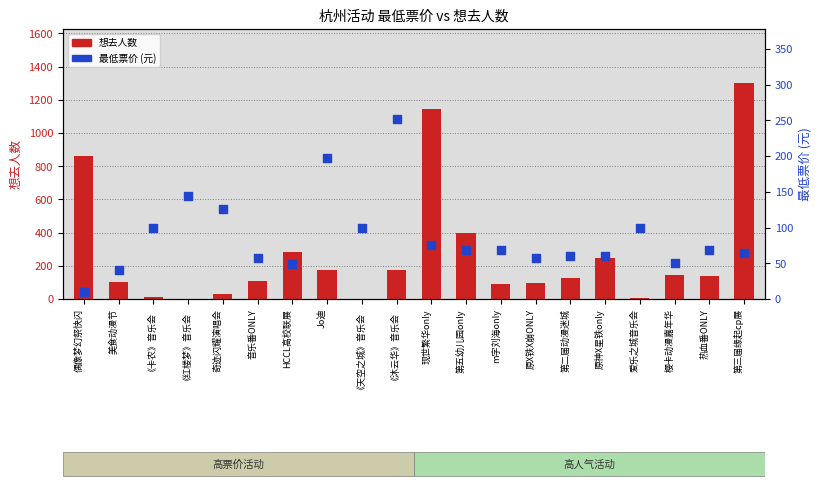

Which series reaches the minimum Y coordinate?

想去人数